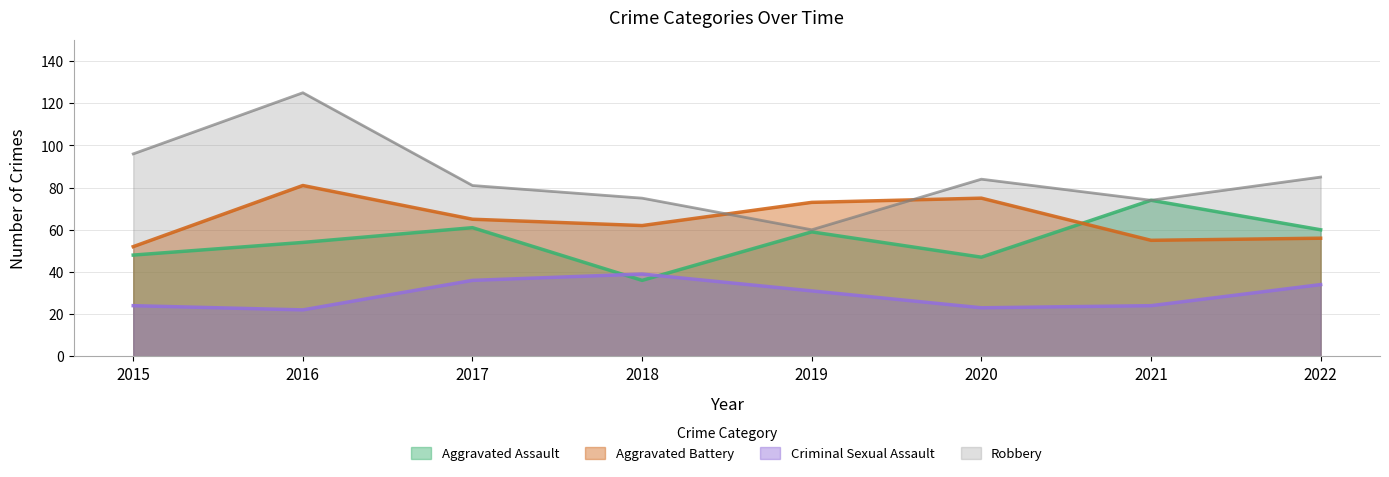

Count the number of data series in this chart.

4